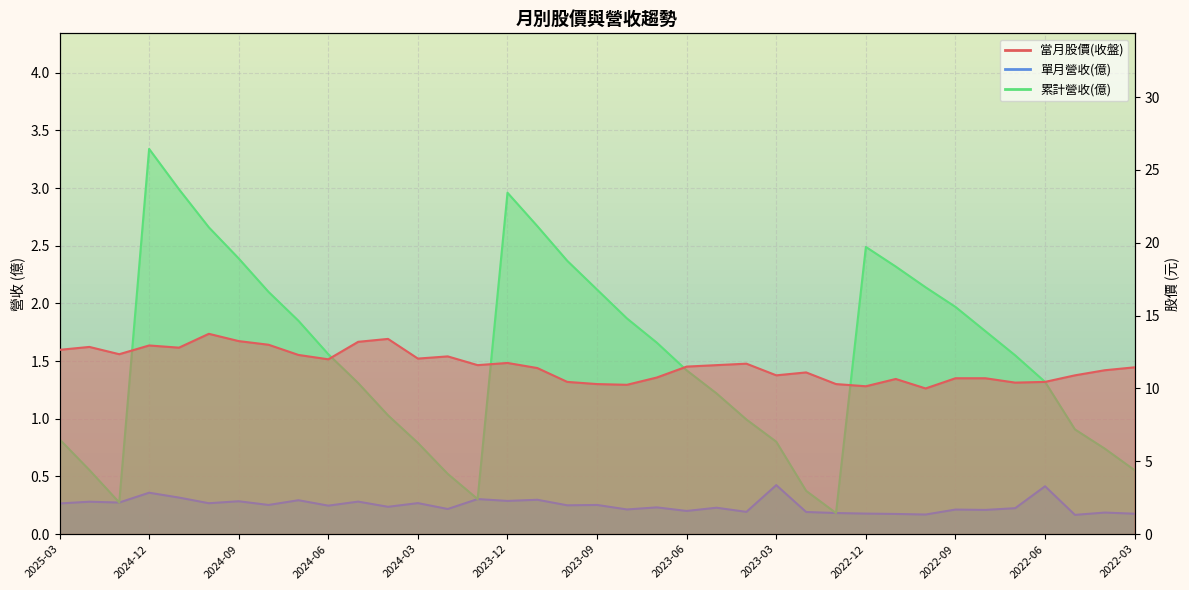

The value of 單月營收(億) at 2023-05 is 0.1. True or false?

False